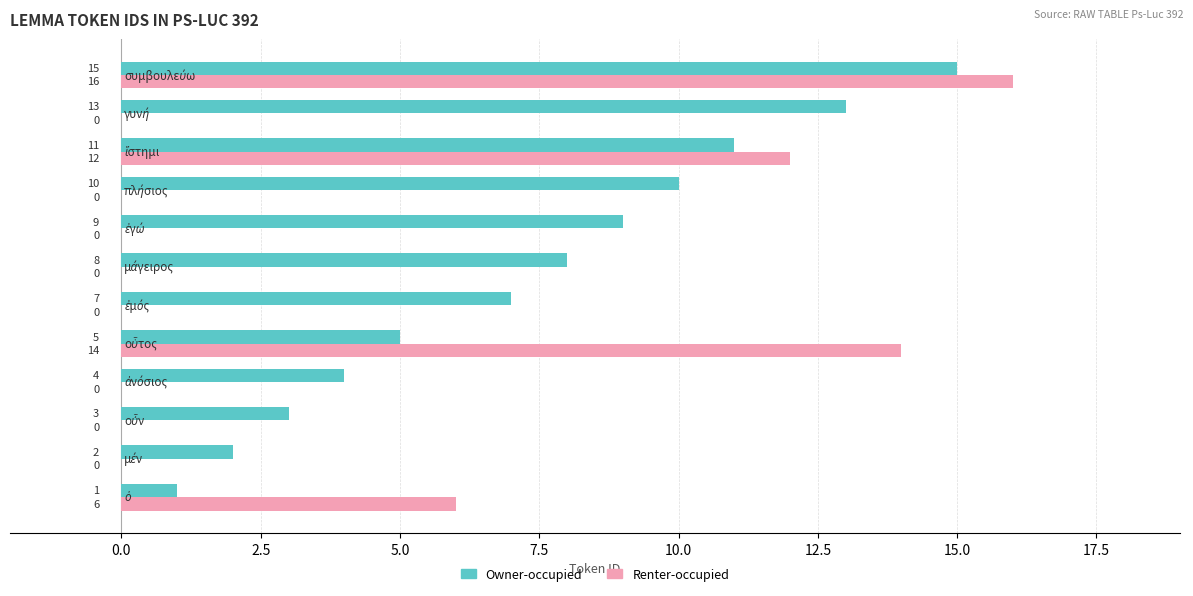

What is the maximum value for Renter-occupied?

16